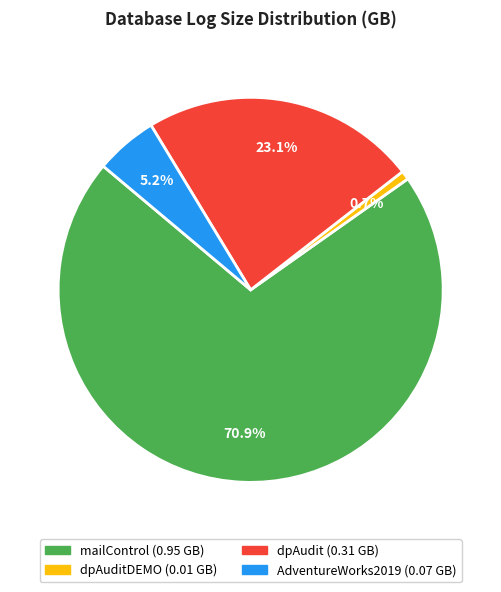

Is there a majority slice in this chart?

Yes